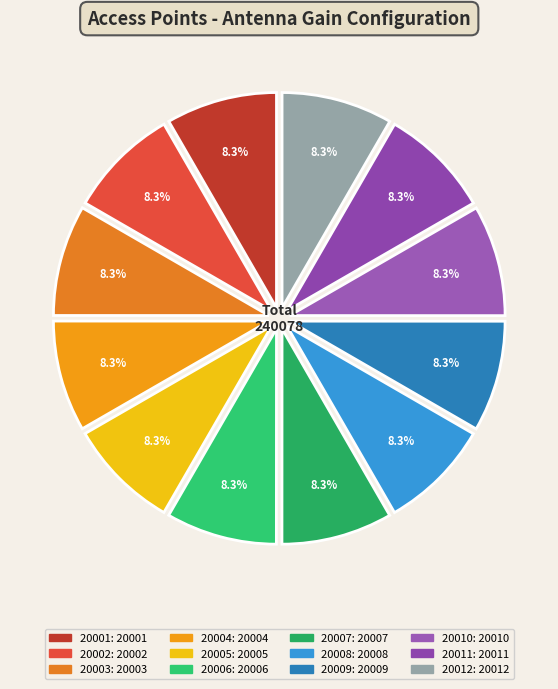

How many slices are in this pie chart?

12